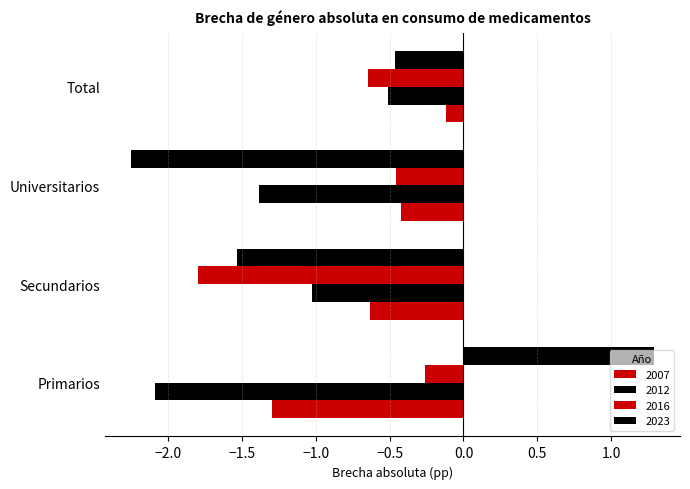

Count the number of categories in the chart.

4